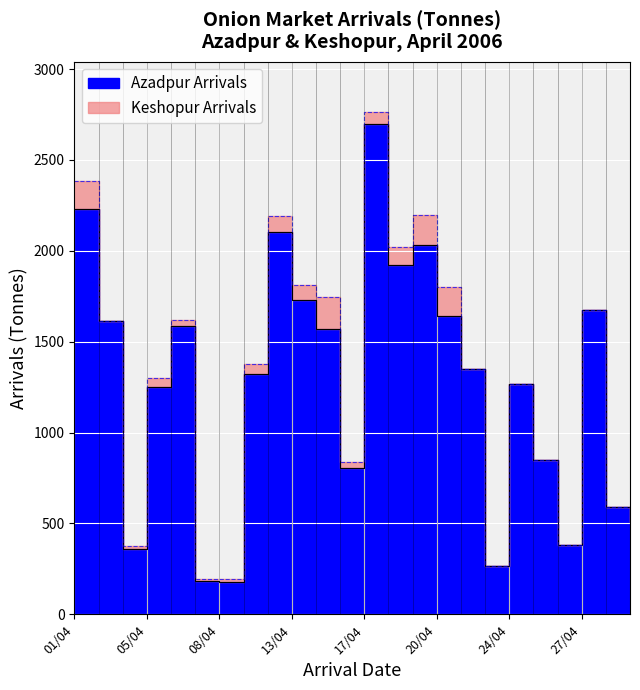

True or false: the data has more than 1 interior local peaks.

True